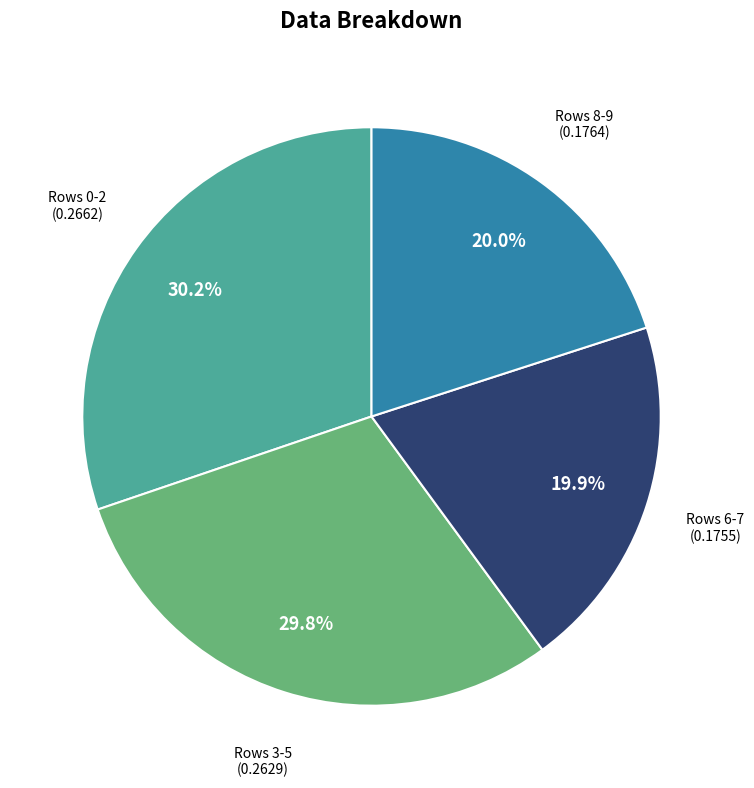

Is there a majority slice in this chart?

No